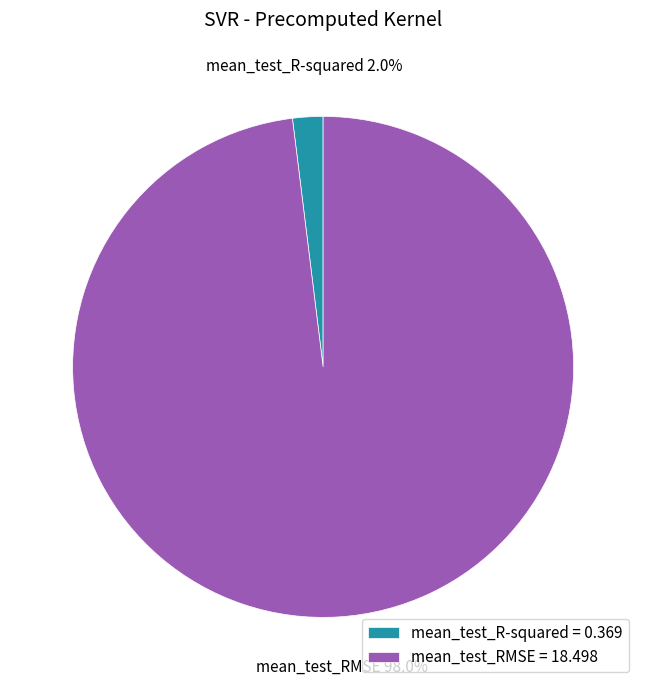

What is the smallest slice in the pie chart?

mean_test_R-squared